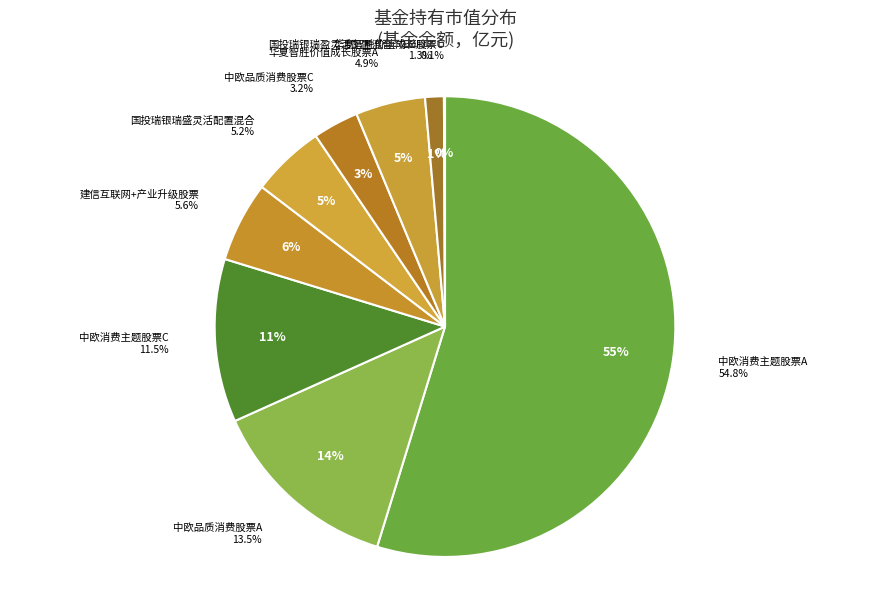

To the nearest percent, what is the average slice percentage?

11%